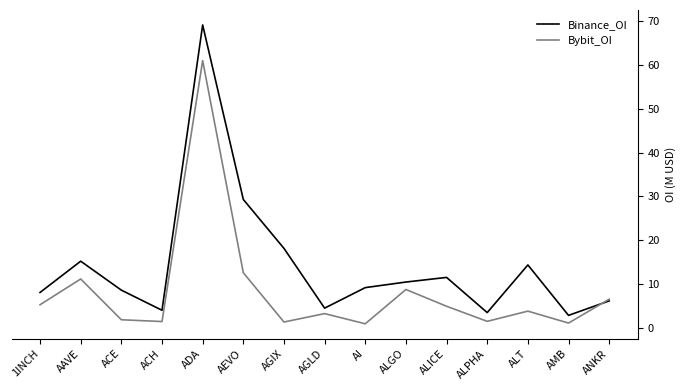

What is the difference between the maximum and minimum values in the Bybit_OI series?

59.9